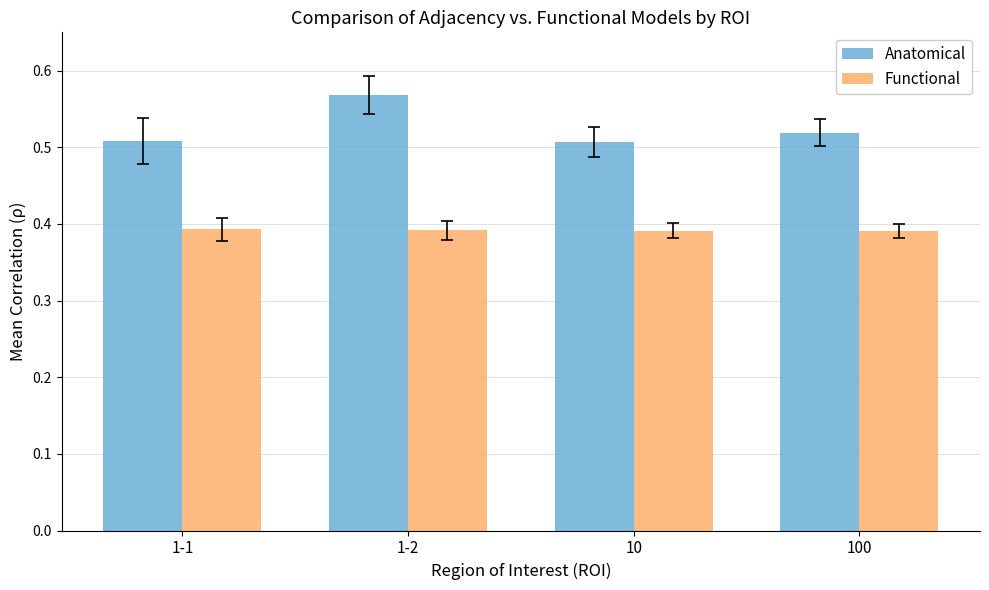

At which category is the sum across all series the highest?

1-2